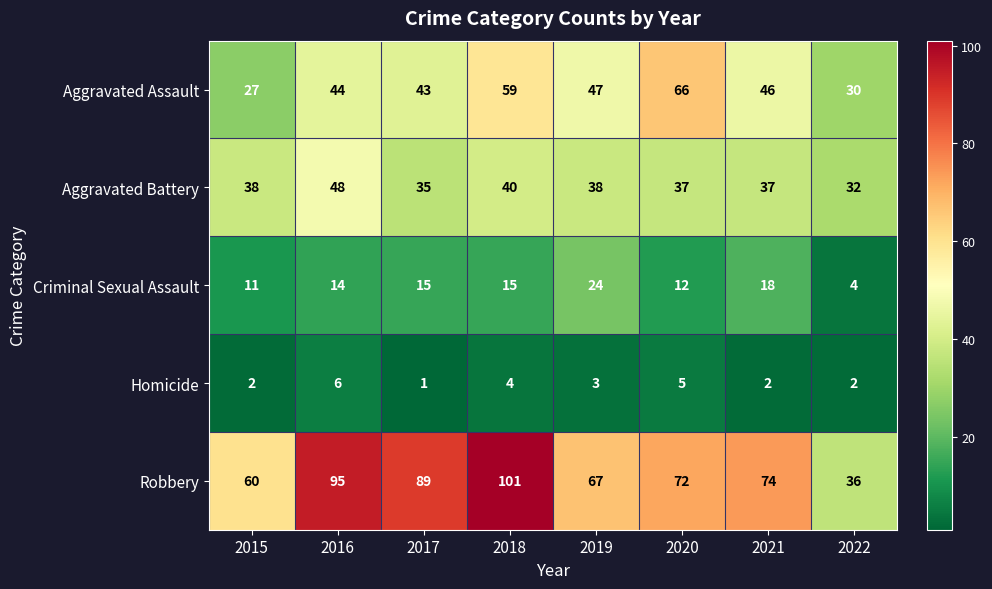

How many distinct data groups are displayed?

5